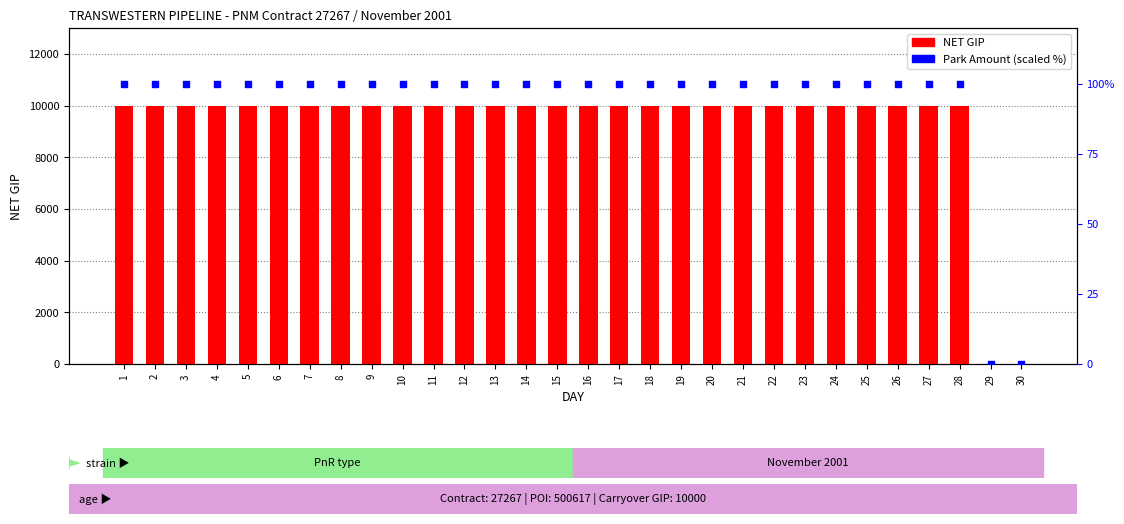

At which category is the sum across all series the highest?

1